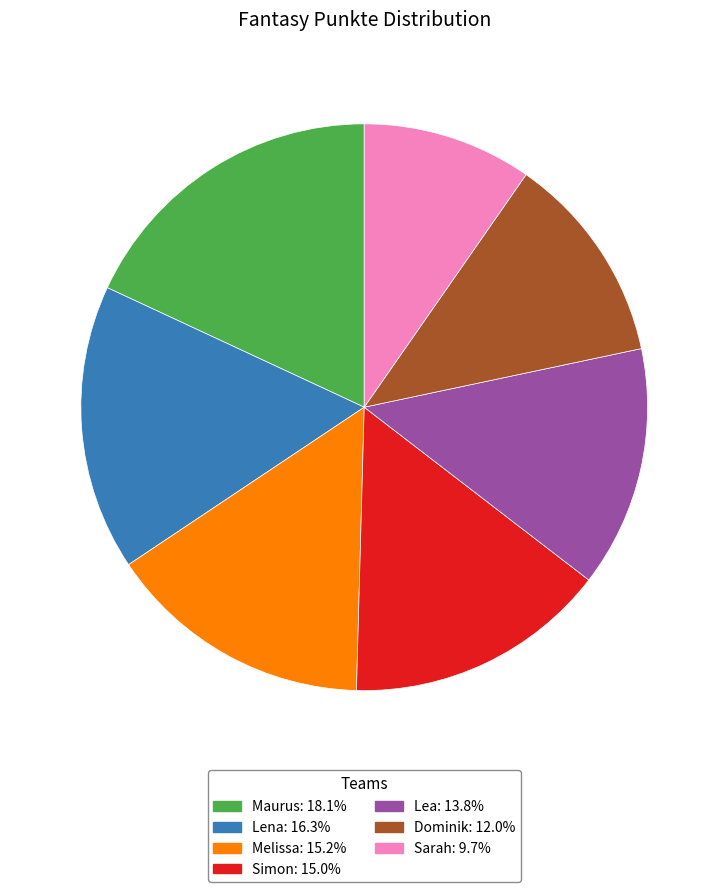

The Lena slice represents 16% of the pie. True or false?

True